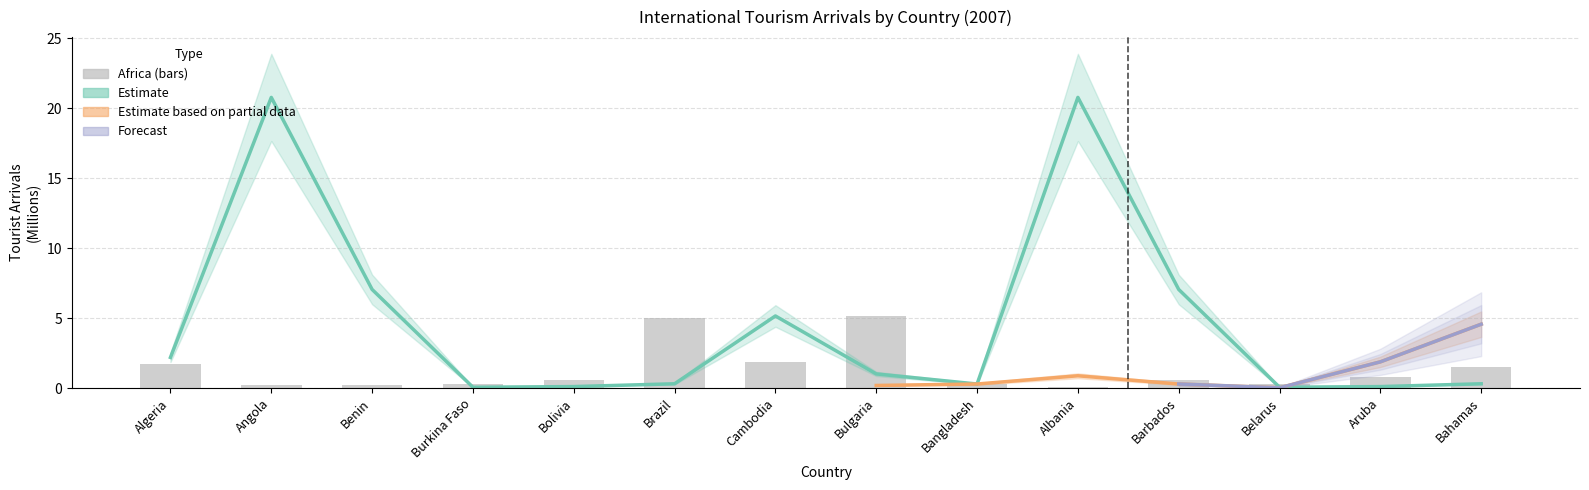

What is the label of the 11th bar from the right?

Burkina Faso